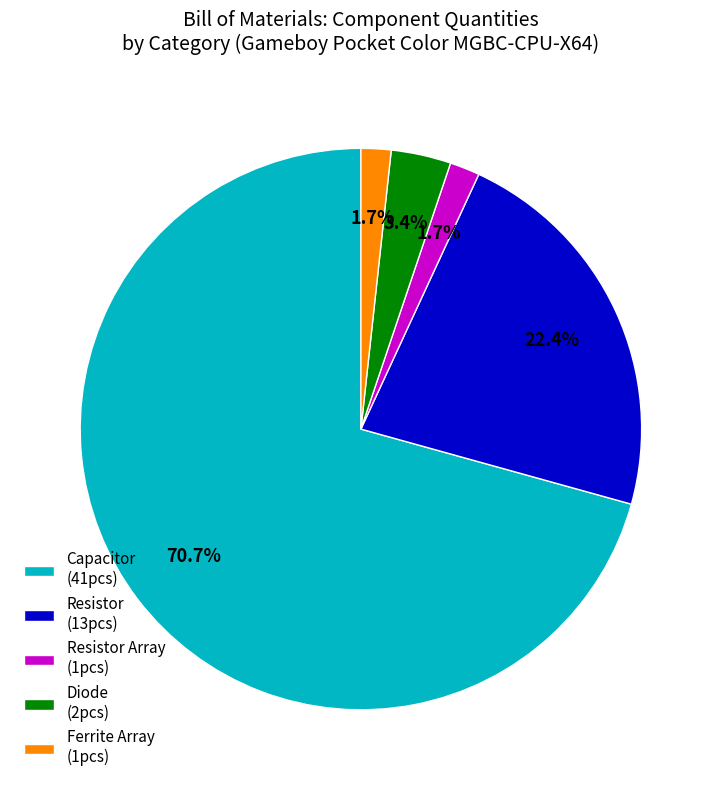

Which has a higher value, Diode (2pcs) or Resistor (13pcs)?

Resistor (13pcs)